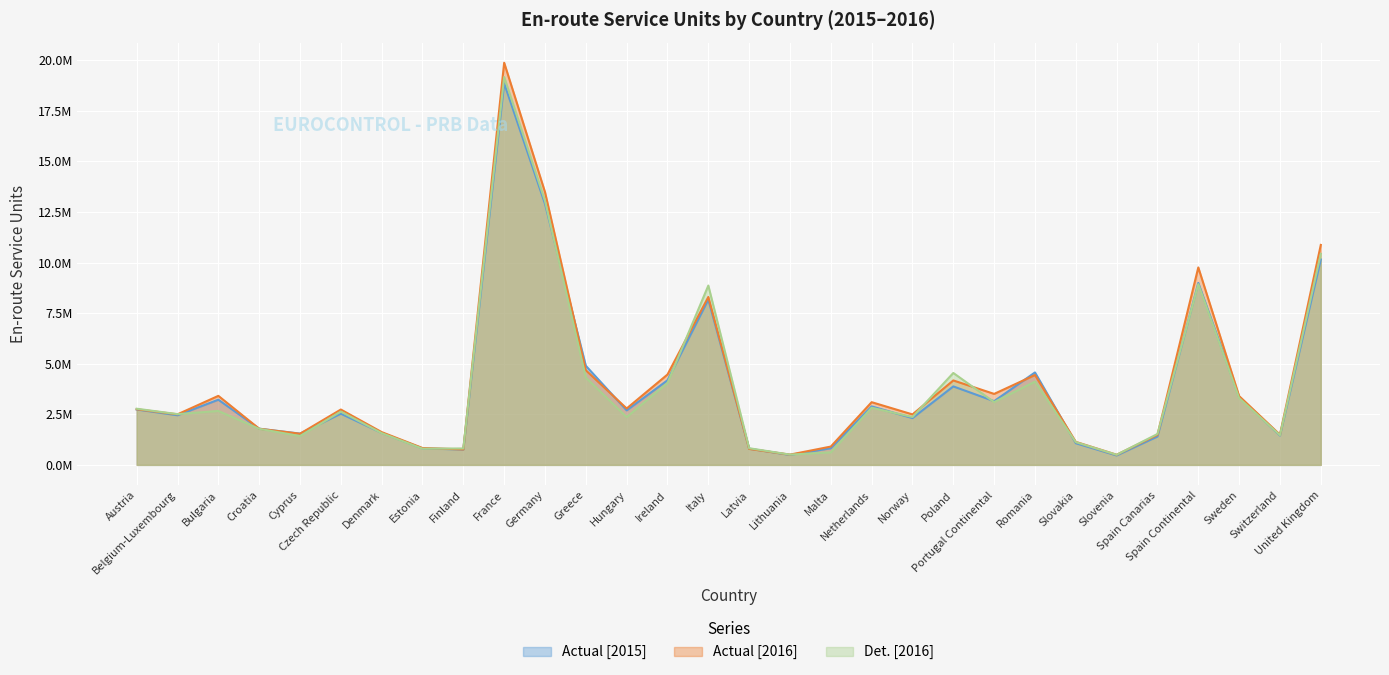

Where is the first local minimum for Det. [2016]?

Belgium-Luxembourg